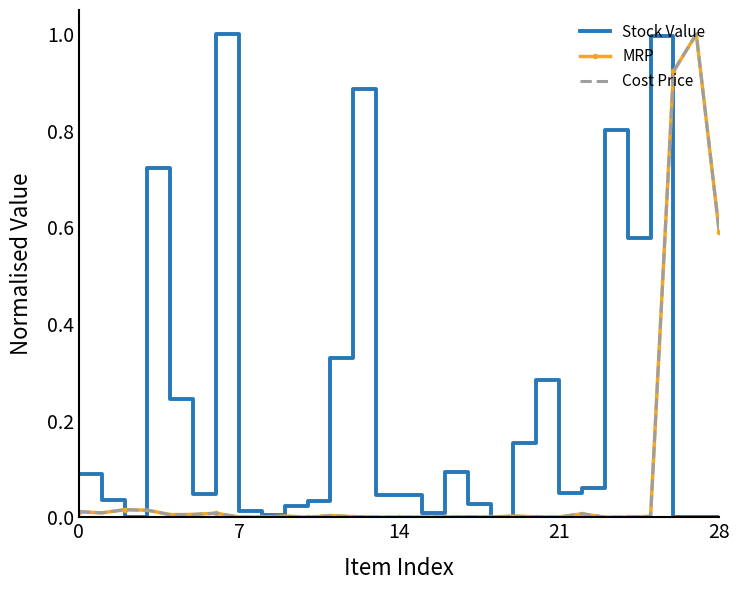

Which series has the largest total across all categories?

Stock Value